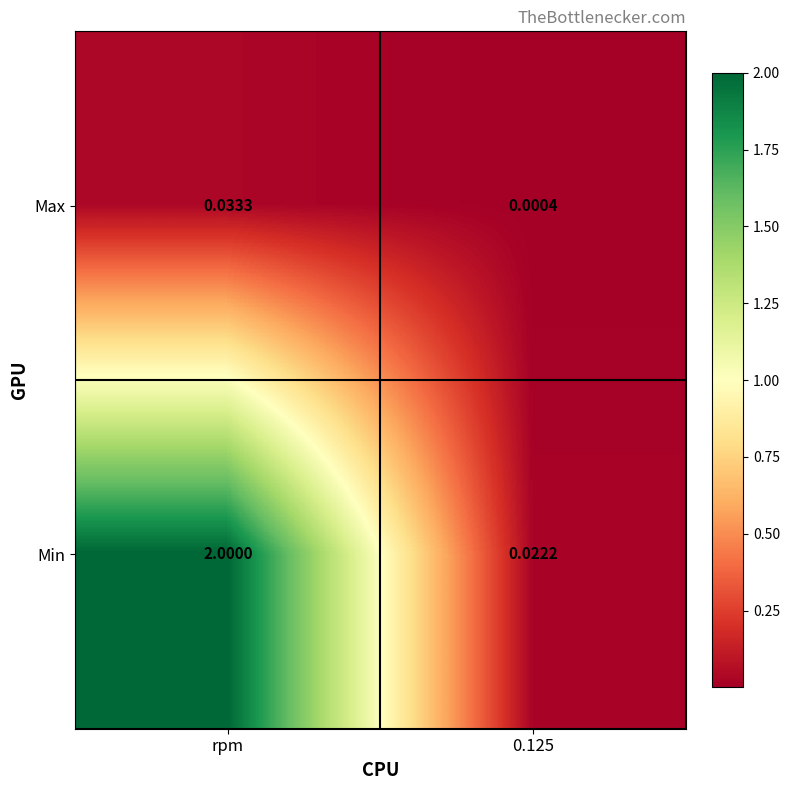

Which series has the widest spread of values?

Min